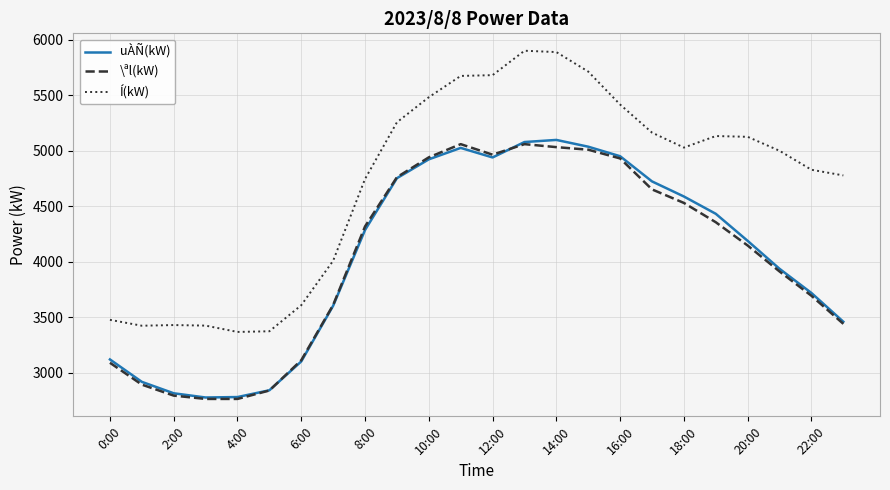

What is the minimum value shown in the chart?

2764